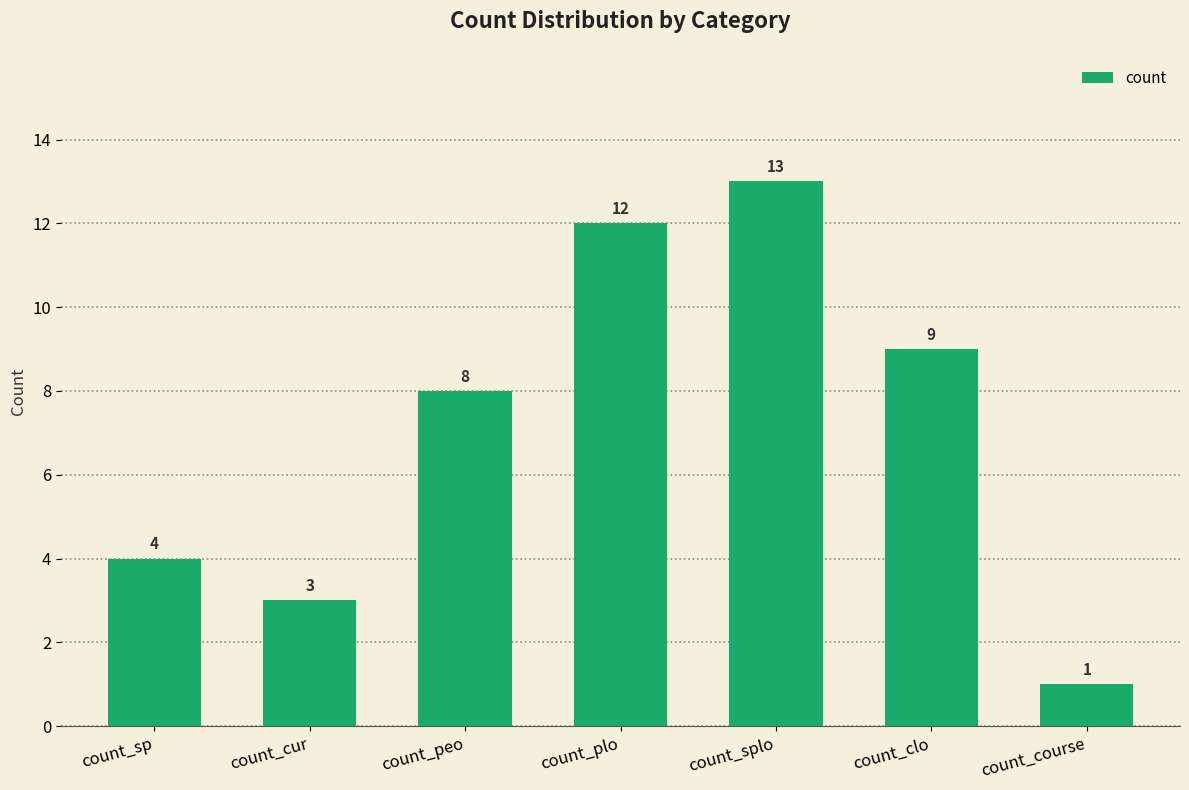

Which label corresponds to the smallest value in the chart?

count_course